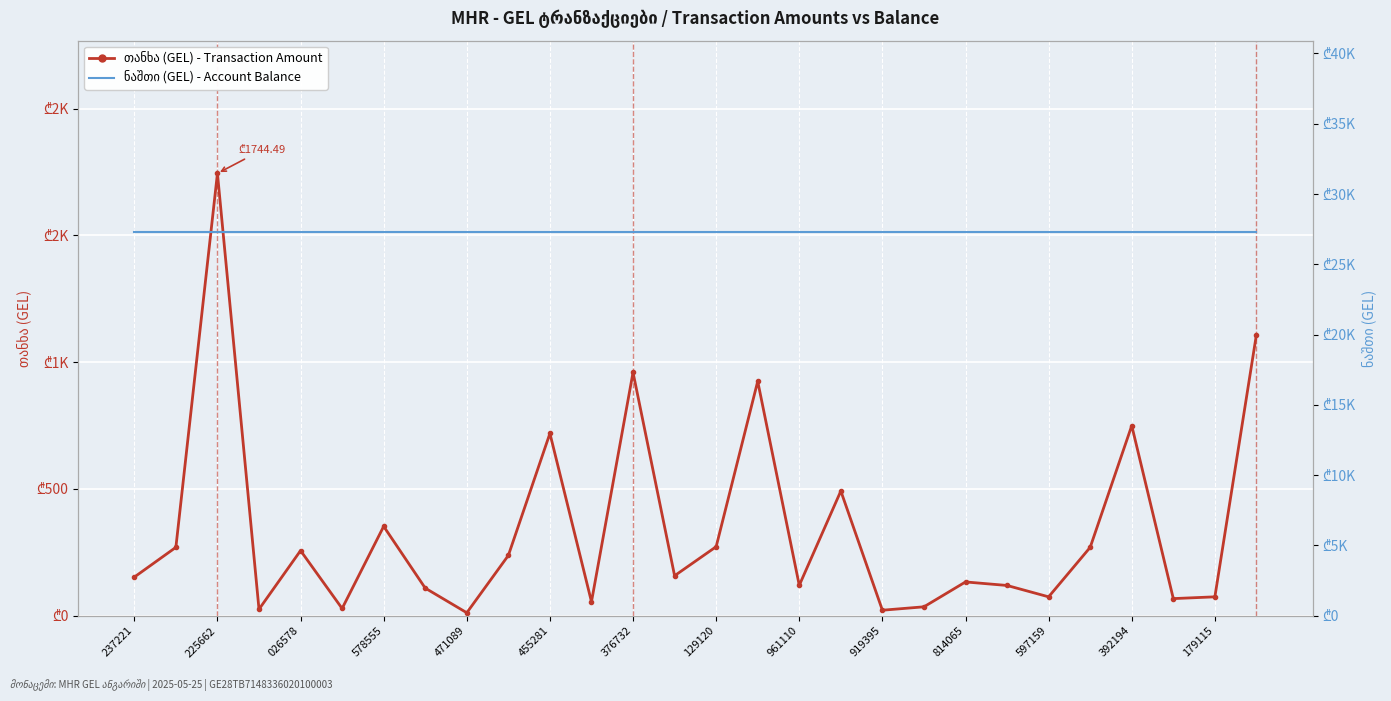

At which label is ნაშთი (GEL) - Balance closest to 27273?

237221